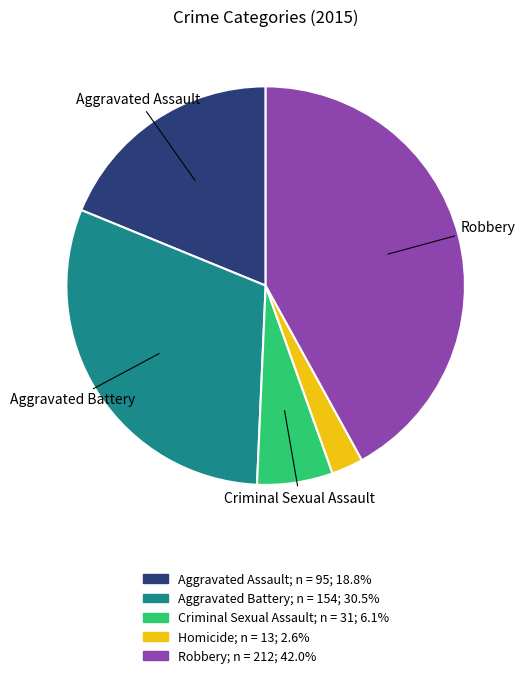

Is there any slice that represents more than half of the pie?

No